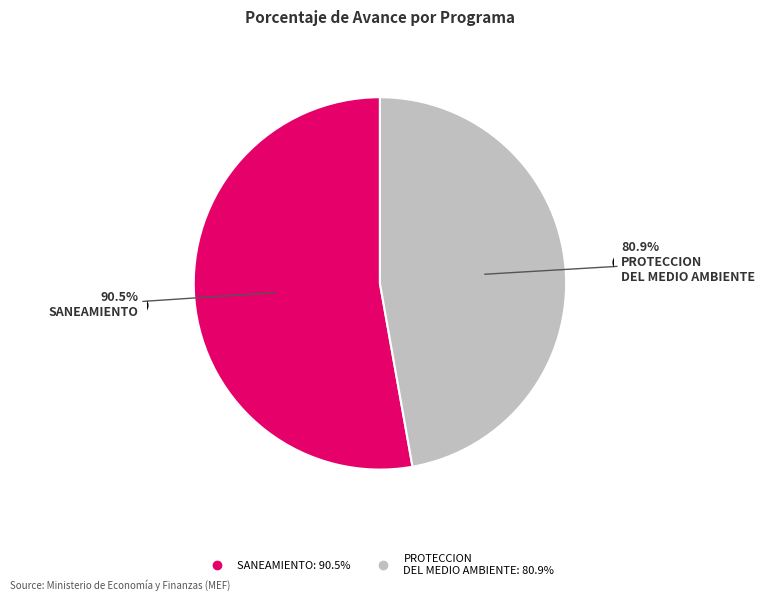

To the nearest percent, what portion does 047: SANEAMIENTO represent?

53%